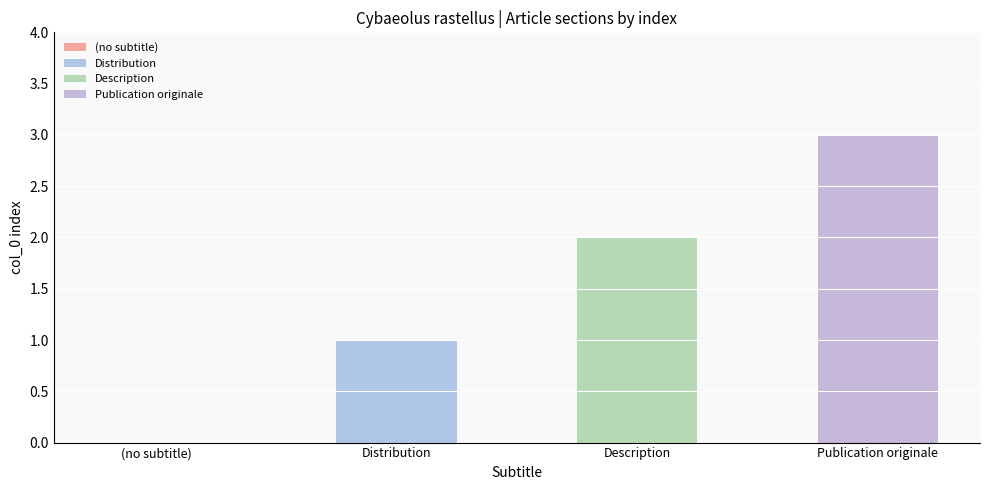

Reading left to right, extract all data points from this chart.

0	1	2	3